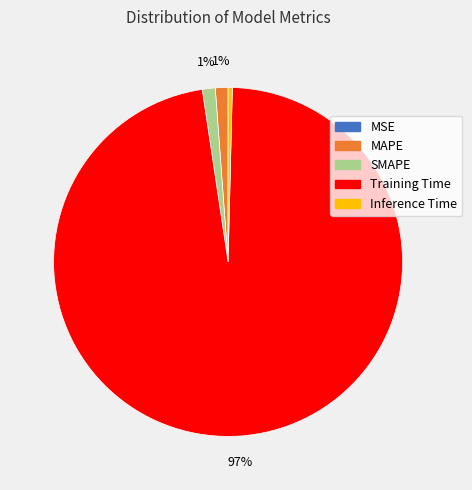

Does Inference Time account for over 50% of the chart?

No